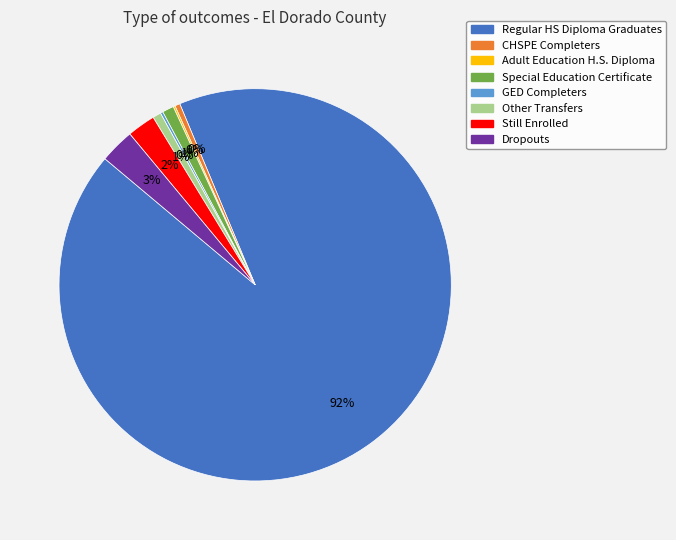

To the nearest percent, what is the difference between the Regular HS Diploma Graduates and Dropouts slice percentages?

90%